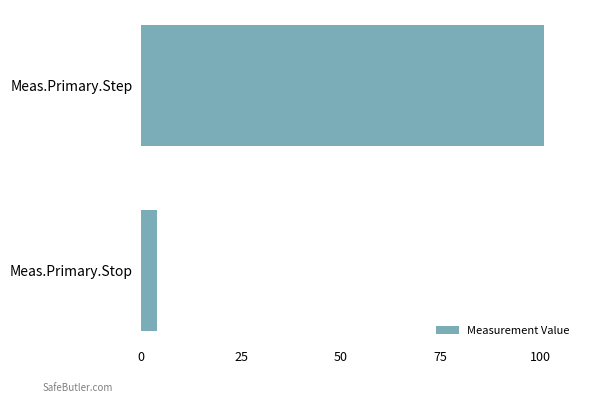

What is the greatest value displayed?

101